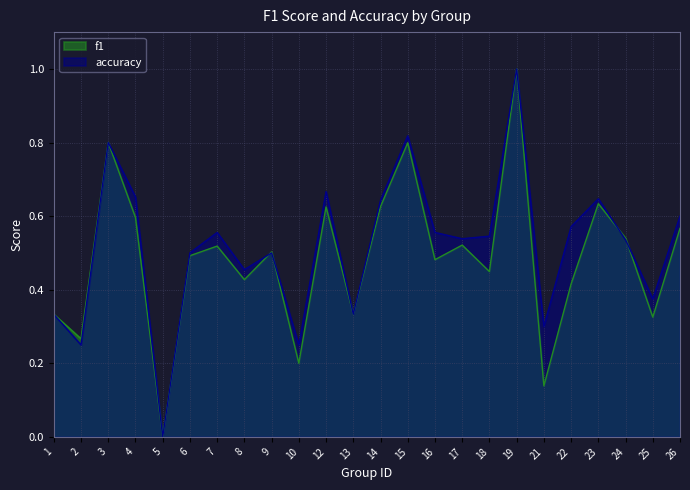

At which label is f1 closest to 0?

5